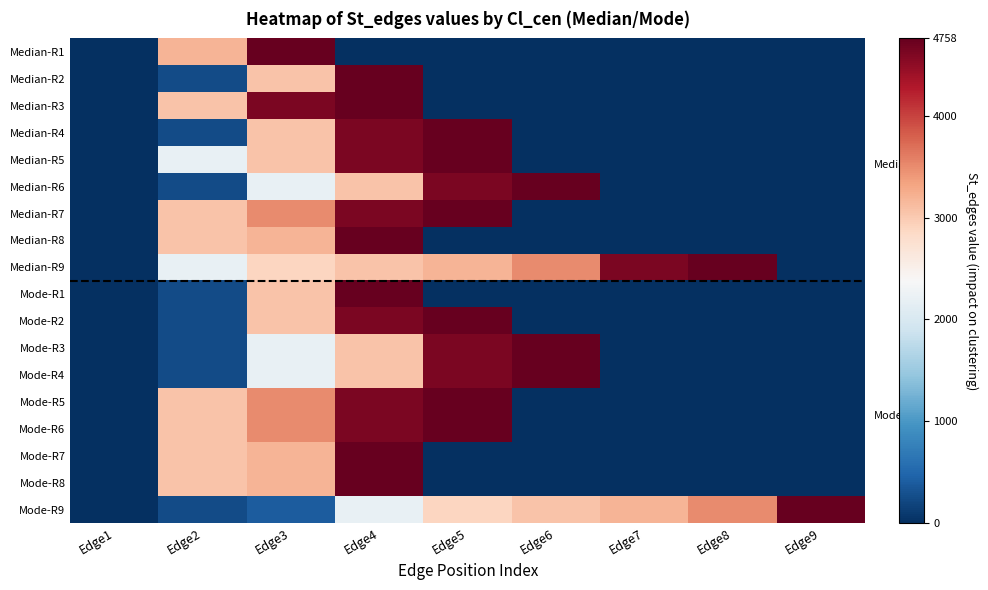

What is the maximum value shown in the chart?

4758